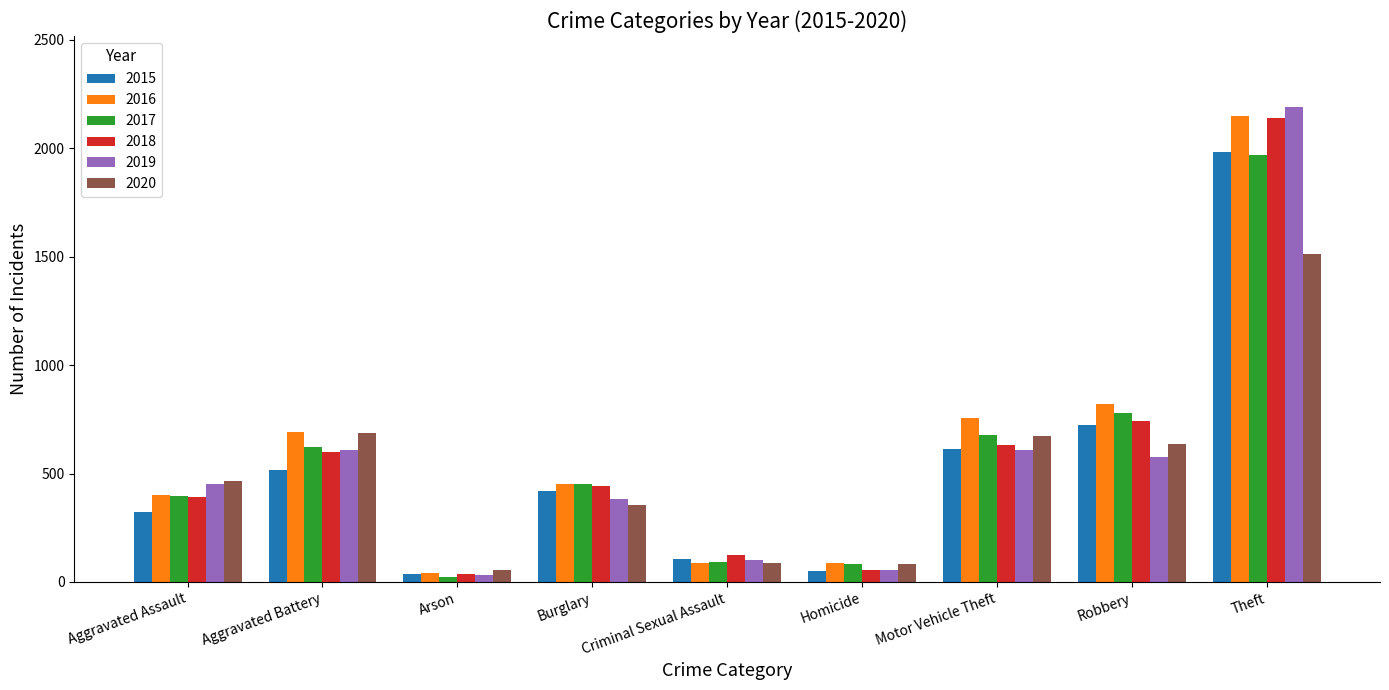

What is the total value across all series at Burglary?

2508